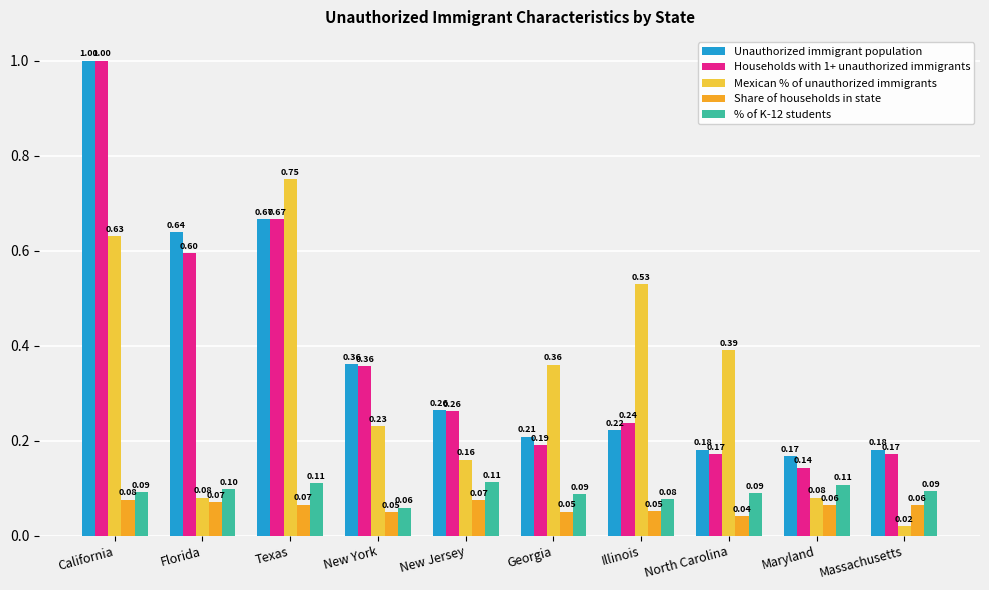

At Georgia, list the series in order from smallest to largest.

Share of households in state, % of K-12 students, Households with 1+ unauthorized immigrants, Unauthorized immigrant population, Mexican % of unauthorized immigrants